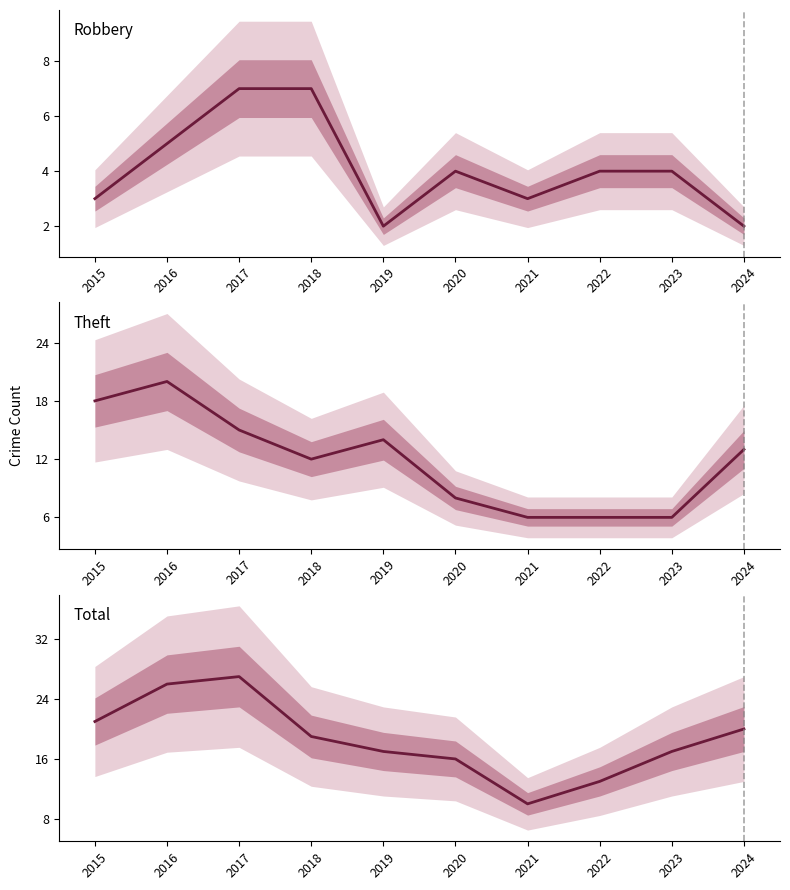

What is the highest value of the Total series?

27